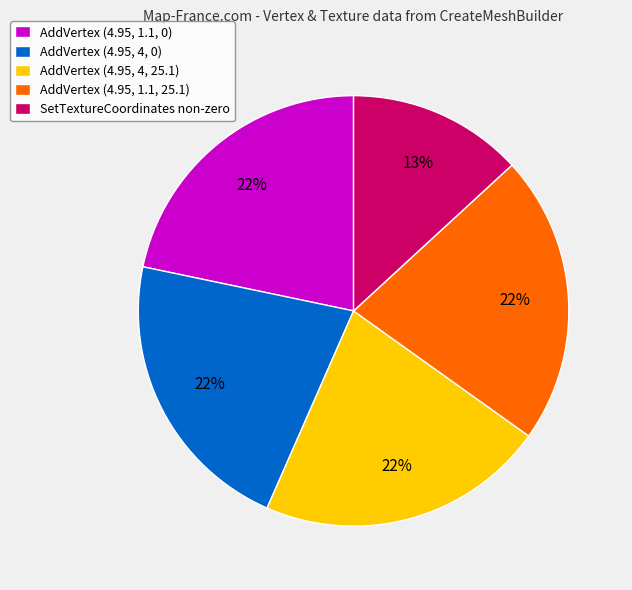

Is it true that AddVertex (4.95, 4, 0) is 22% of the pie?

True